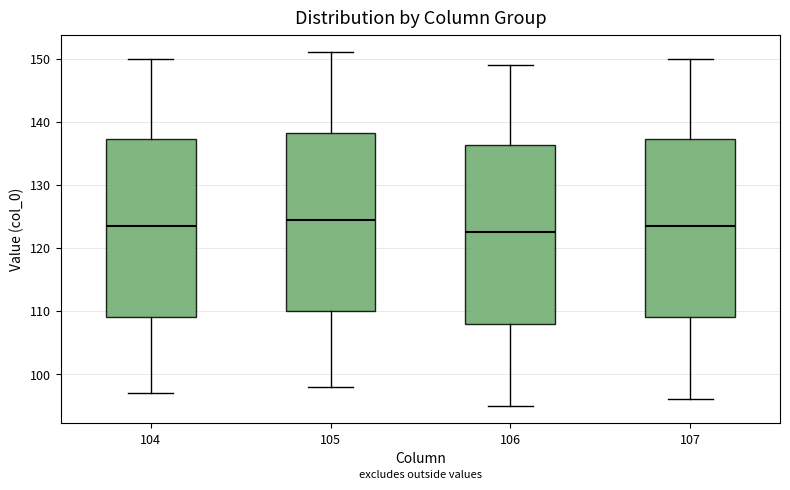

Where does the median line of the box at x = 105 sit on the y-axis? The values are not printed on the chart, so give them approximately, as read against the axis.

125